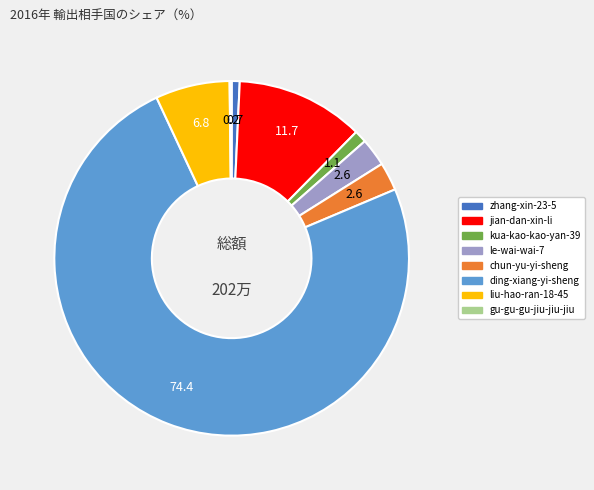

Is it true that jian-dan-xin-li is 1% of the pie?

False